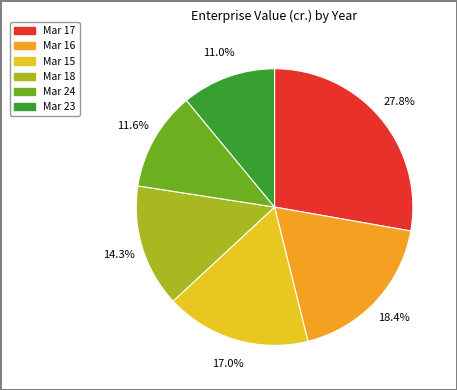

Is there a majority slice in this chart?

No